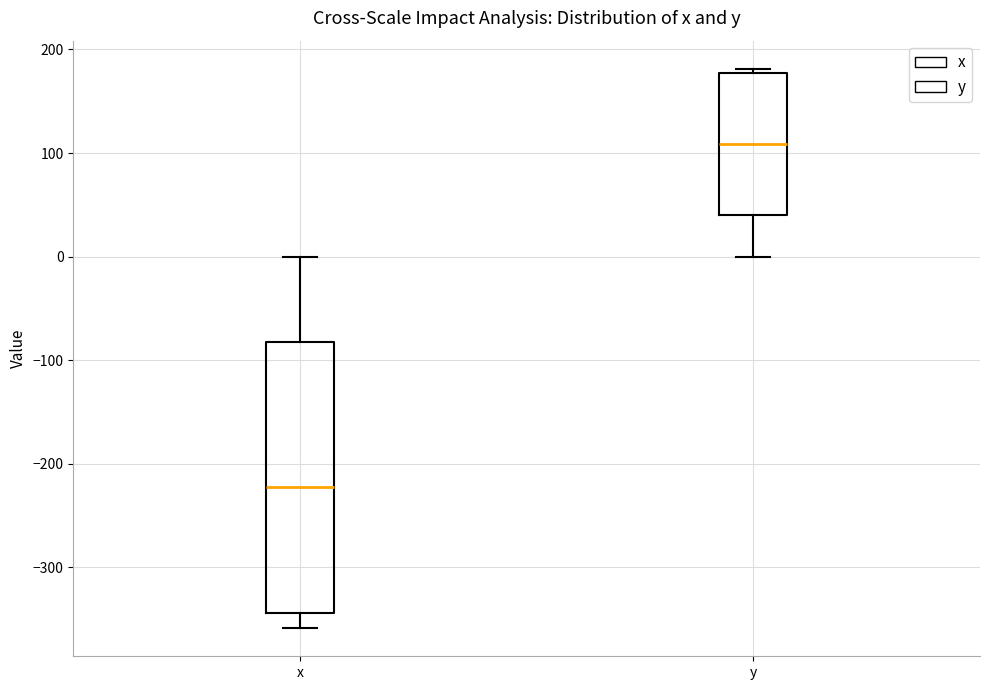

Reading left to right, transcribe this box plot: for each box, give where its median line is, the range the box spans, and where its two whiskers end, as read against the y-axis. The values are not printed on the chart, so give them approximately, as read against the axis.

x: median -220, box -340 to -80, whiskers -360 to 0
y: median 110, box 40 to 180, whiskers 0 to 180 (just above the box's upper edge)